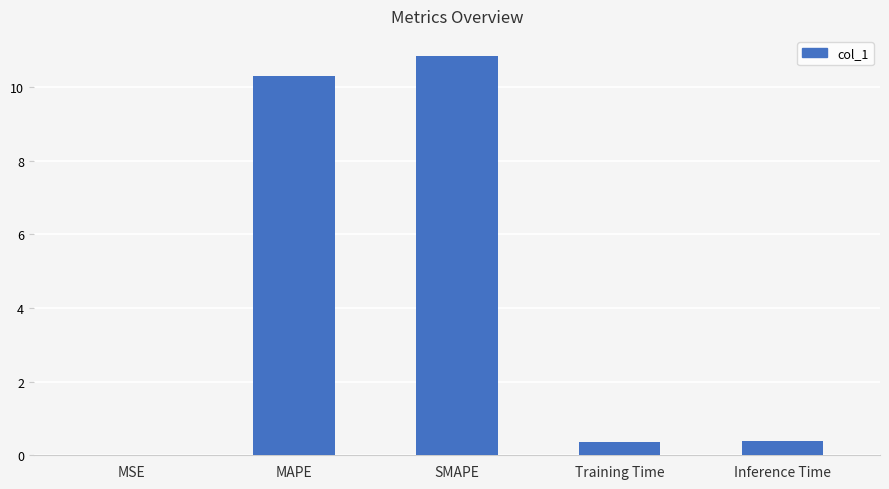

The chart shows a value of 10.9 at SMAPE. True or false?

True